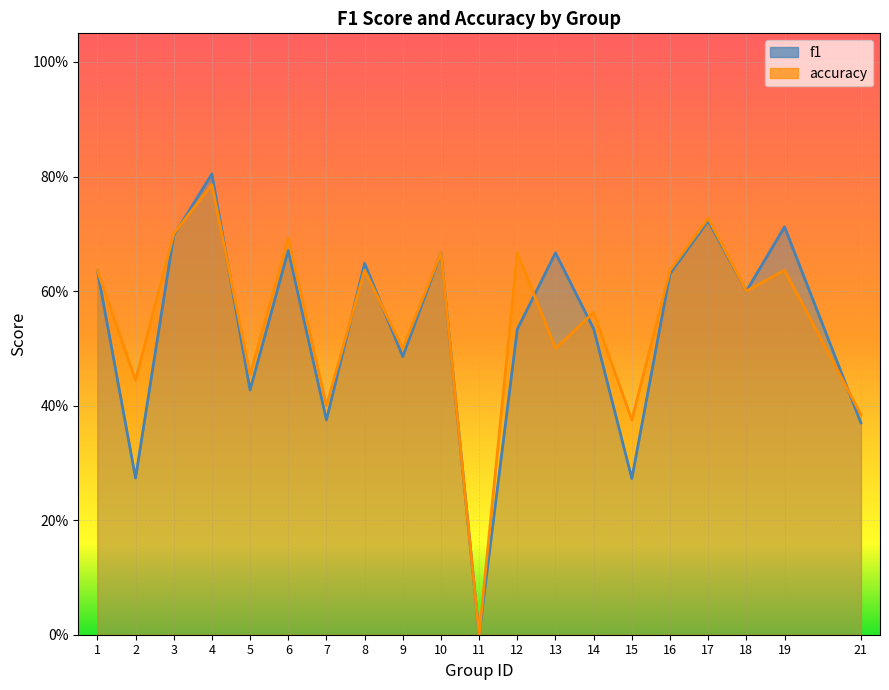

Reading right to left, extract all data points from this chart.

f1: 0.4	0.7	0.6	0.7	0.6	0.3	0.5	0.7	0.5	0.0	0.7	0.5	0.6	0.4	0.7	0.4	0.8	0.7	0.3	0.6
accuracy: 0.4	0.6	0.6	0.7	0.6	0.4	0.6	0.5	0.7	0.0	0.7	0.5	0.6	0.4	0.7	0.5	0.8	0.7	0.4	0.6